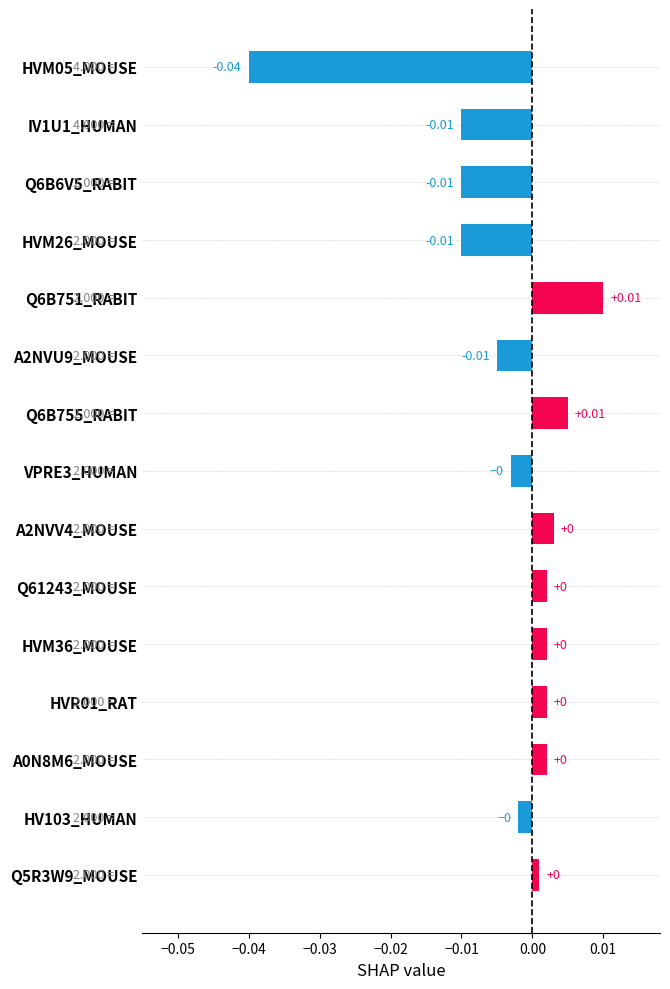

How many data points are above 0?

8